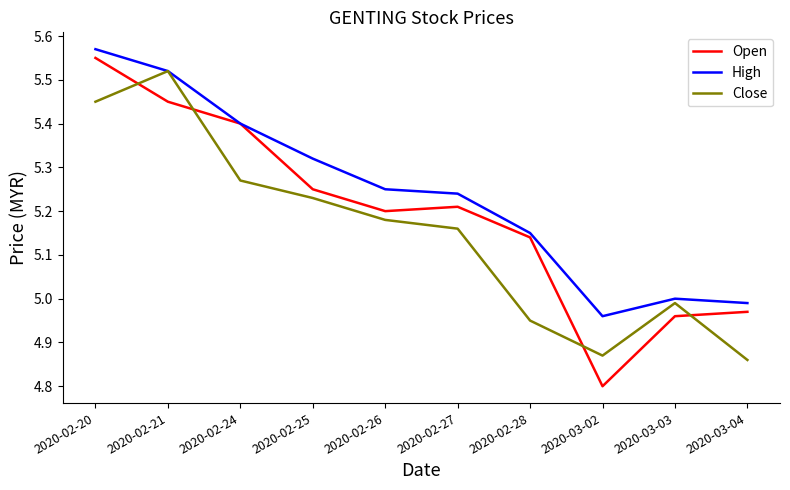

How many intersections are there between Open and Close?

4